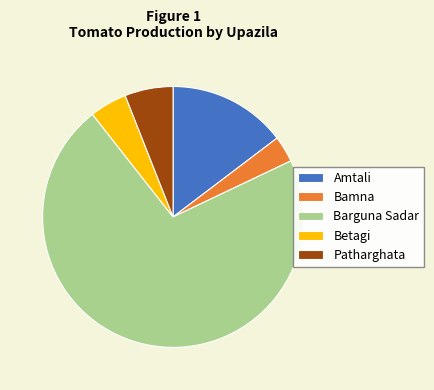

Count the number of slices in the pie.

5